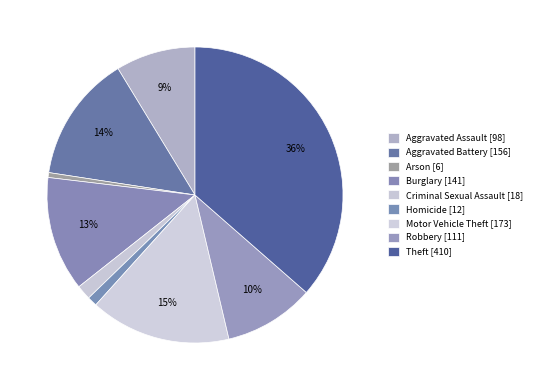

How many segments does this pie chart have?

9